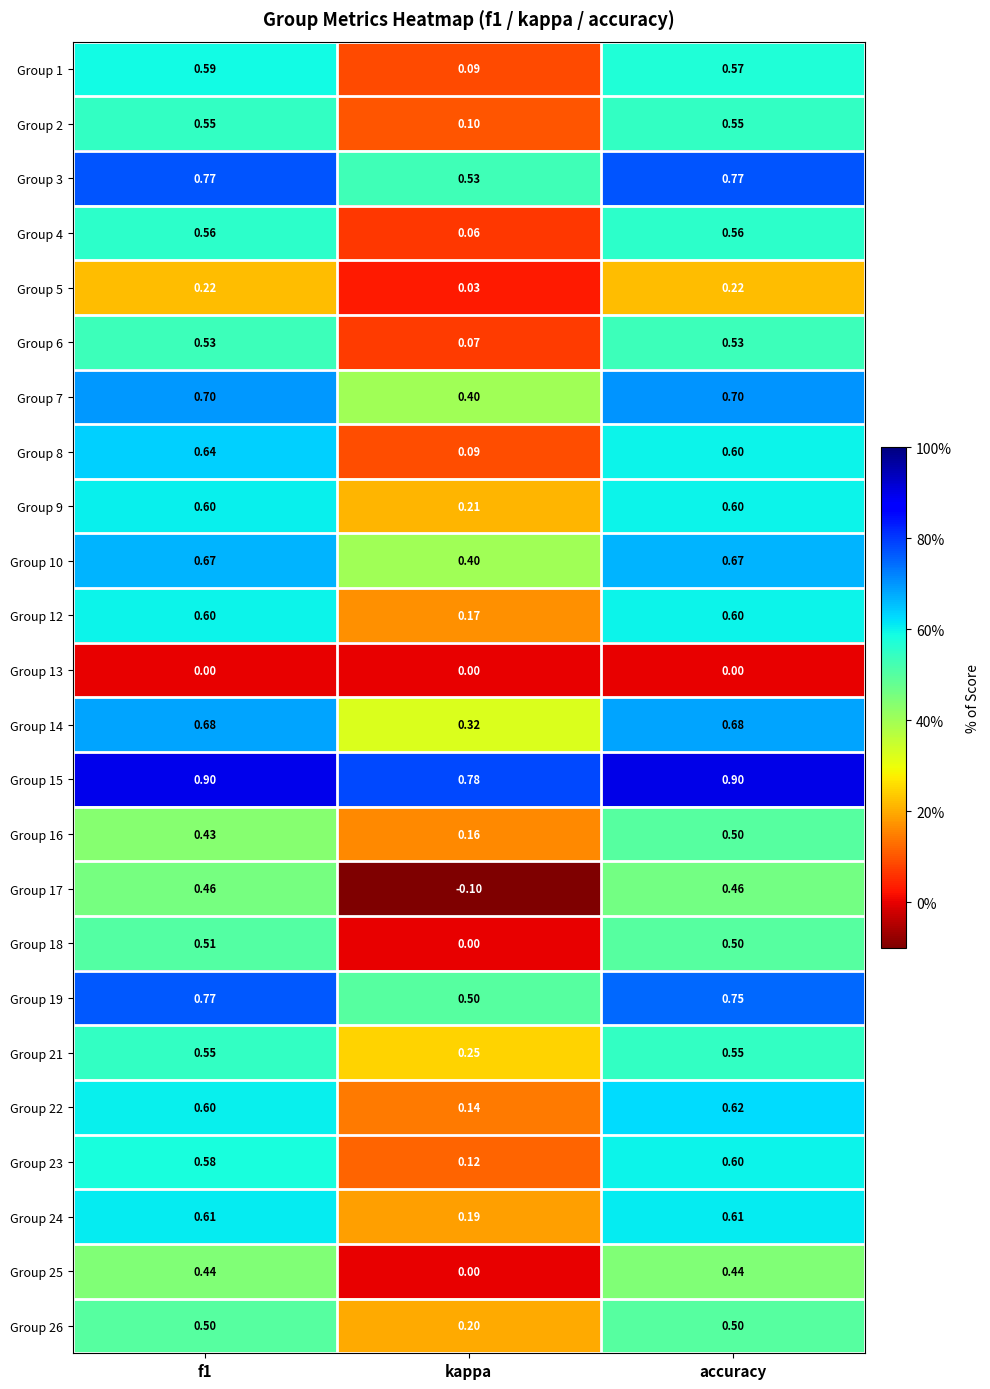

At which category is the sum across all series the highest?

accuracy